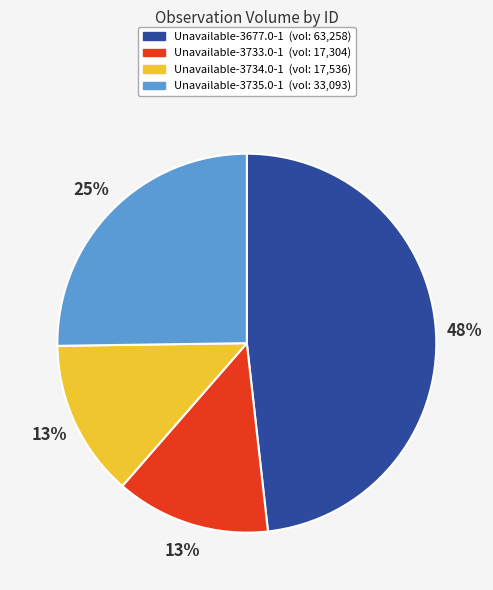

To the nearest percent, what is the combined percentage of Unavailable-3677.0-1 and Unavailable-3734.0-1?

62%